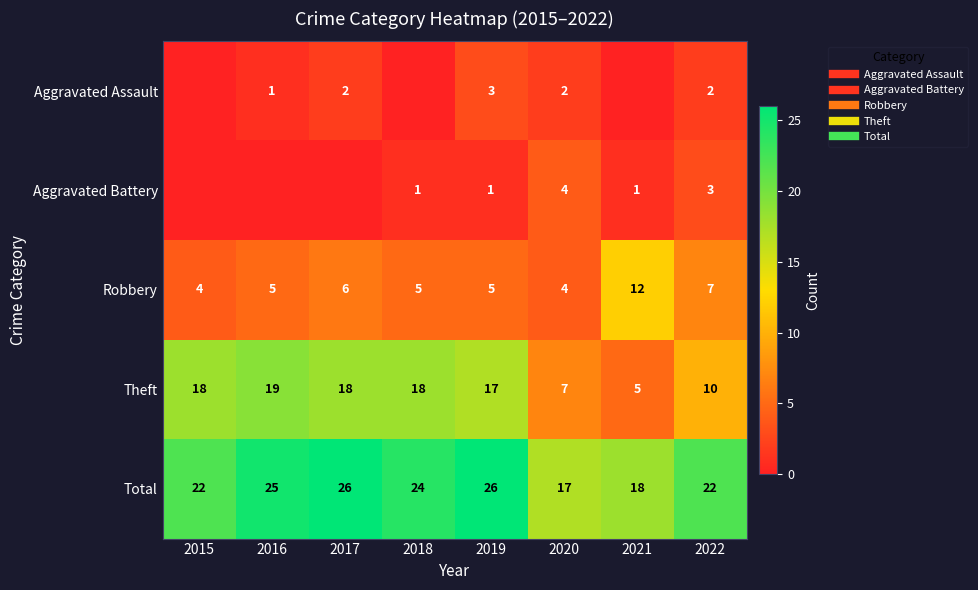

At which label is Aggravated Assault closest to 1?

2016